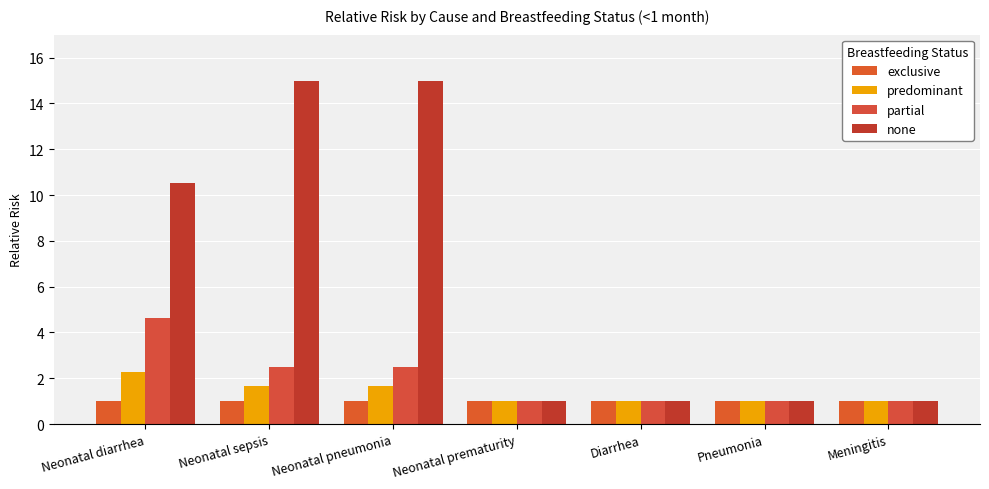

Reading left to right, transcribe all the data shown in this chart.

exclusive: Neonatal diarrhea=1.0	Neonatal sepsis=1.0	Neonatal pneumonia=1.0	Neonatal prematurity=1.0	Diarrhea=1.0	Pneumonia=1.0	Meningitis=1.0
predominant: Neonatal diarrhea=2.3	Neonatal sepsis=1.7	Neonatal pneumonia=1.7	Neonatal prematurity=1.0	Diarrhea=1.0	Pneumonia=1.0	Meningitis=1.0
partial: Neonatal diarrhea=4.6	Neonatal sepsis=2.5	Neonatal pneumonia=2.5	Neonatal prematurity=1.0	Diarrhea=1.0	Pneumonia=1.0	Meningitis=1.0
none: Neonatal diarrhea=10.5	Neonatal sepsis=15.0	Neonatal pneumonia=15.0	Neonatal prematurity=1.0	Diarrhea=1.0	Pneumonia=1.0	Meningitis=1.0